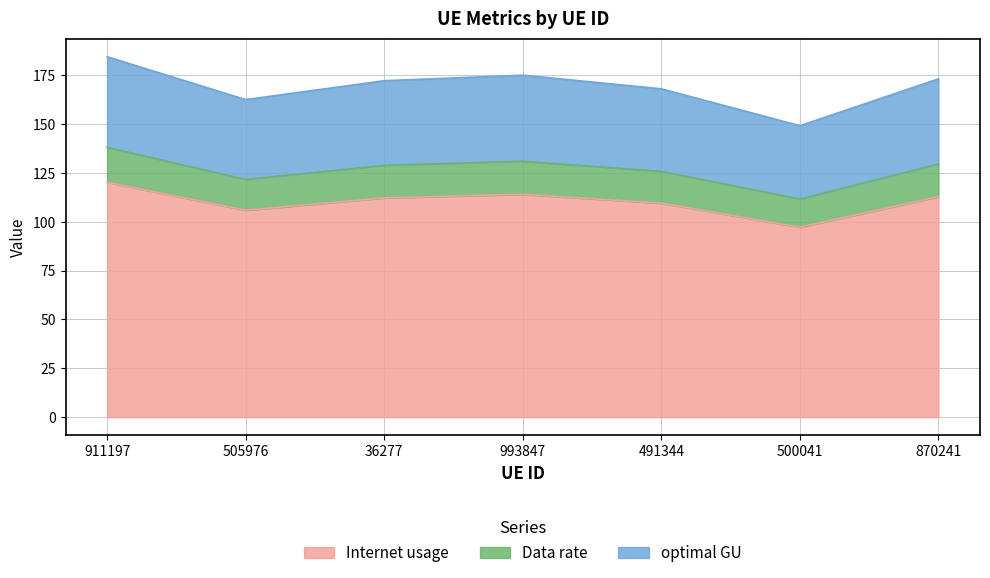

What is the difference between the Internet usage values at 500041 and 491344?

12.3